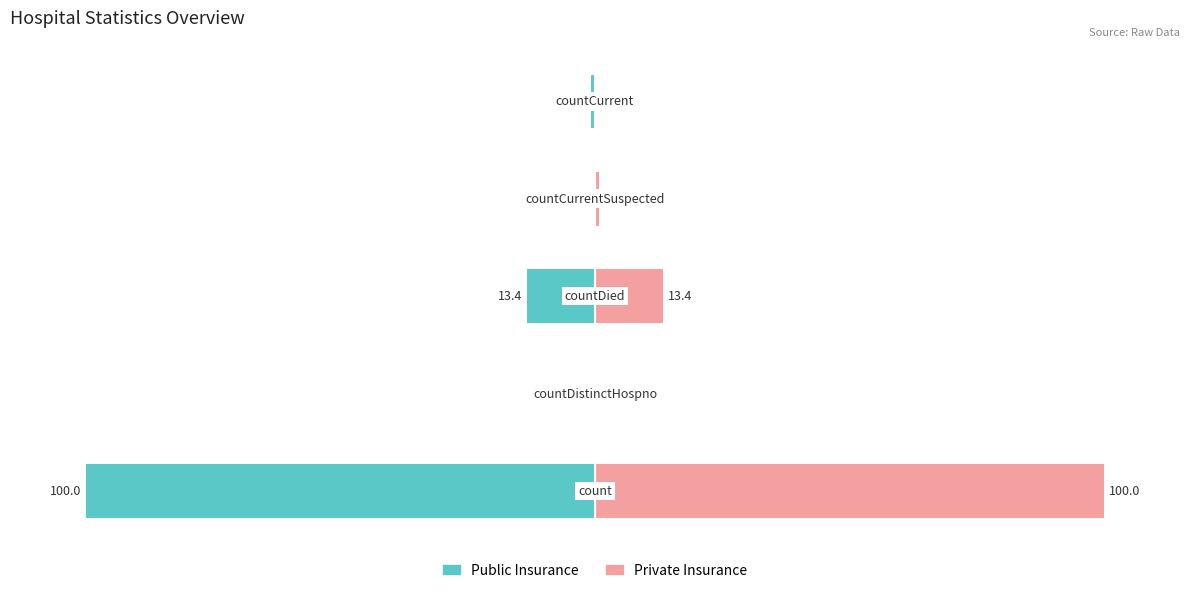

Reading left to right, what are all the values shown in this chart?

Public Insurance: -100.0	0.0	-13.4	0.0	-0.7
Private Insurance: 100.0	0.0	13.4	0.7	0.0